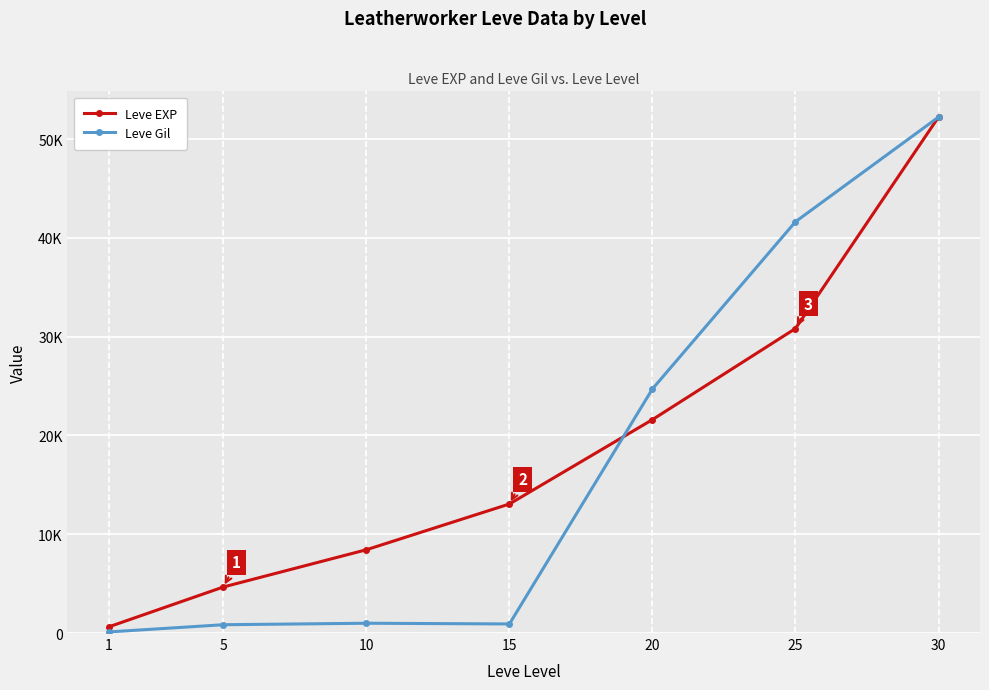

True or false: Leve Gil and Leve EXP intersect in this chart.

True